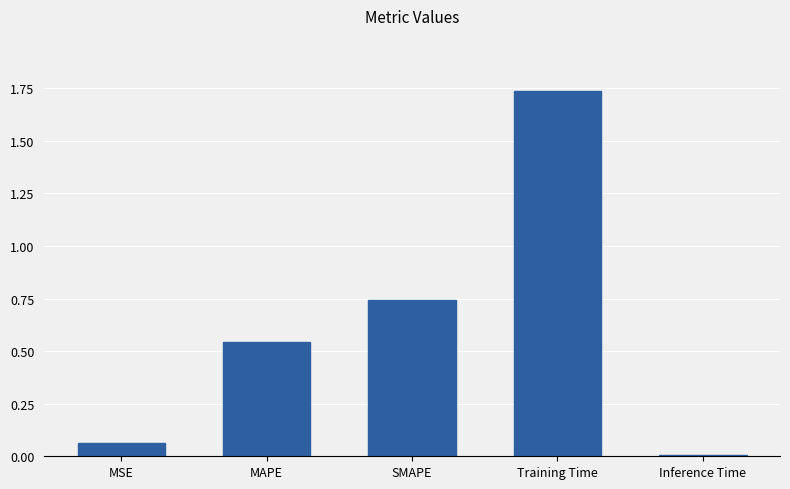

How many bars are there in total?

5